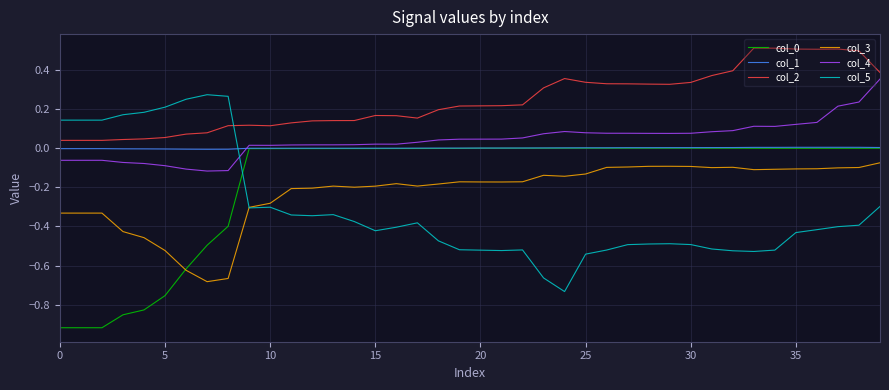

What is the greatest value displayed?

0.5